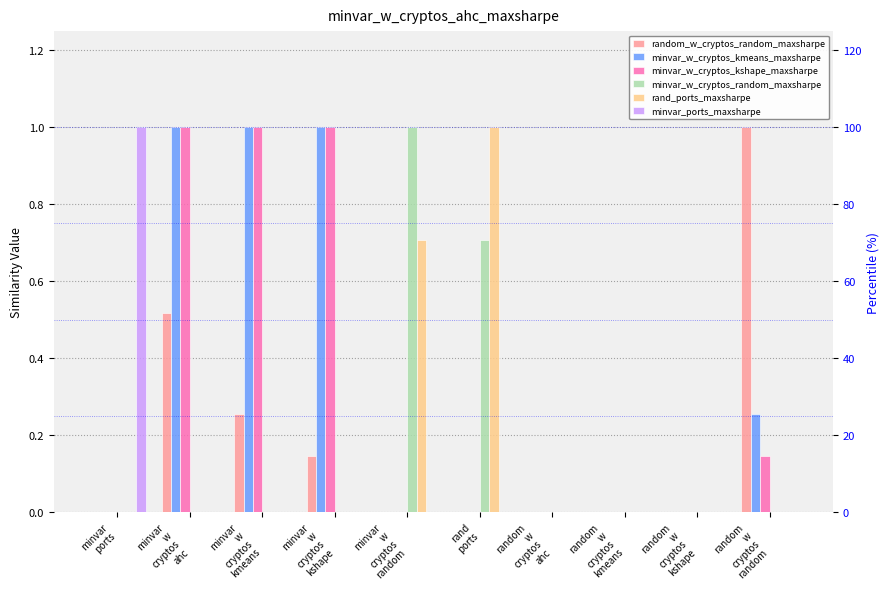

The value of minvar_w_cryptos_kshape_maxsharpe at minvar
w
cryptos
random is 0.0. True or false?

True